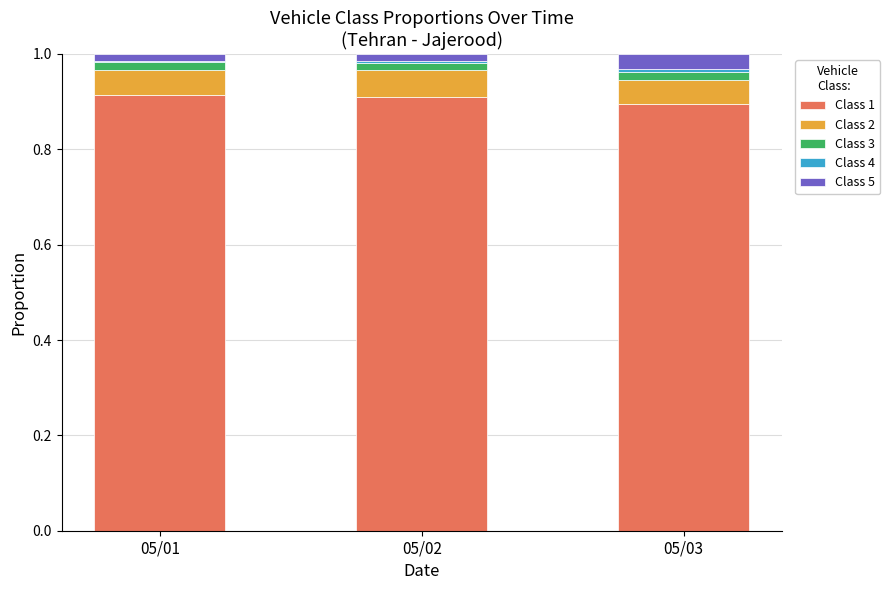

How many bars are there in total?

3